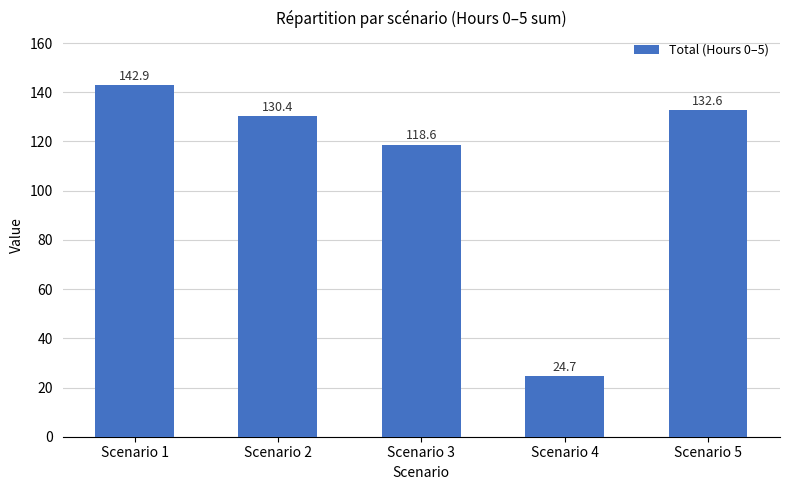

At which label does the data first exceed 130?

Scenario 1